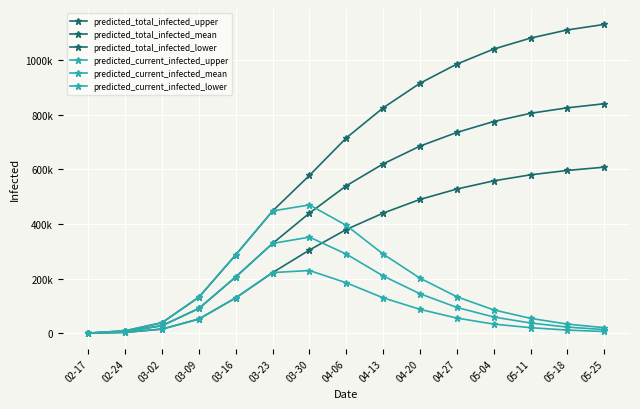

Does the chart display data point markers on the line(s)?

Yes